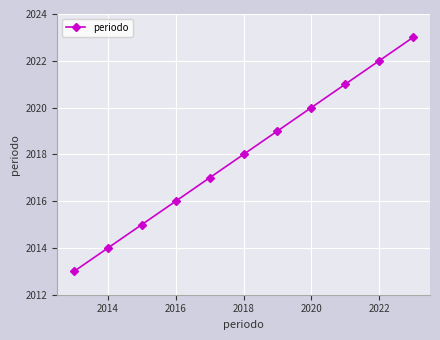

True or false: the data has more than 2 interior local peaks.

False